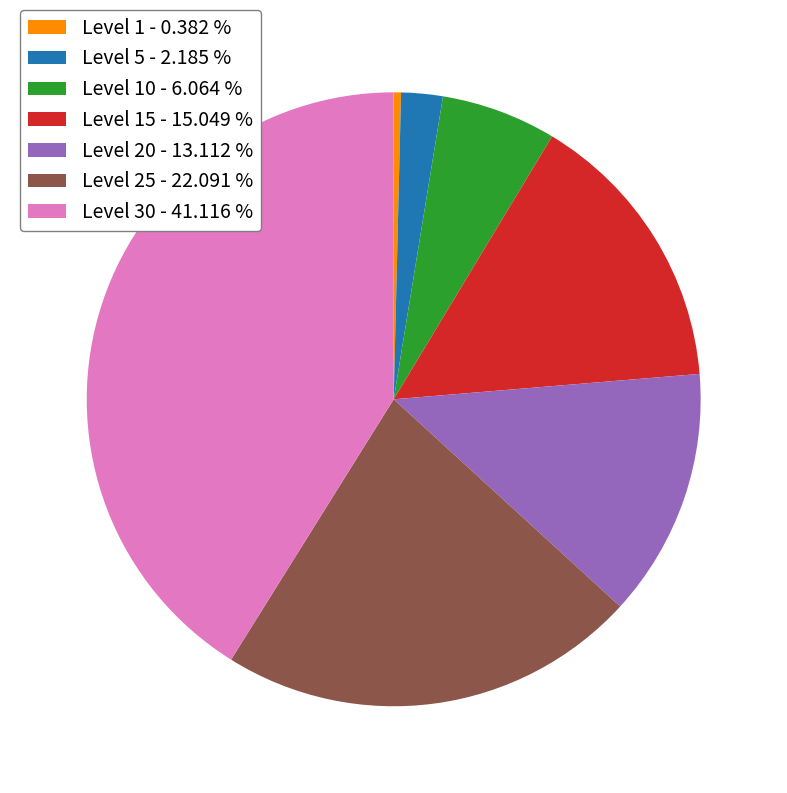

Is there a majority slice in this chart?

No